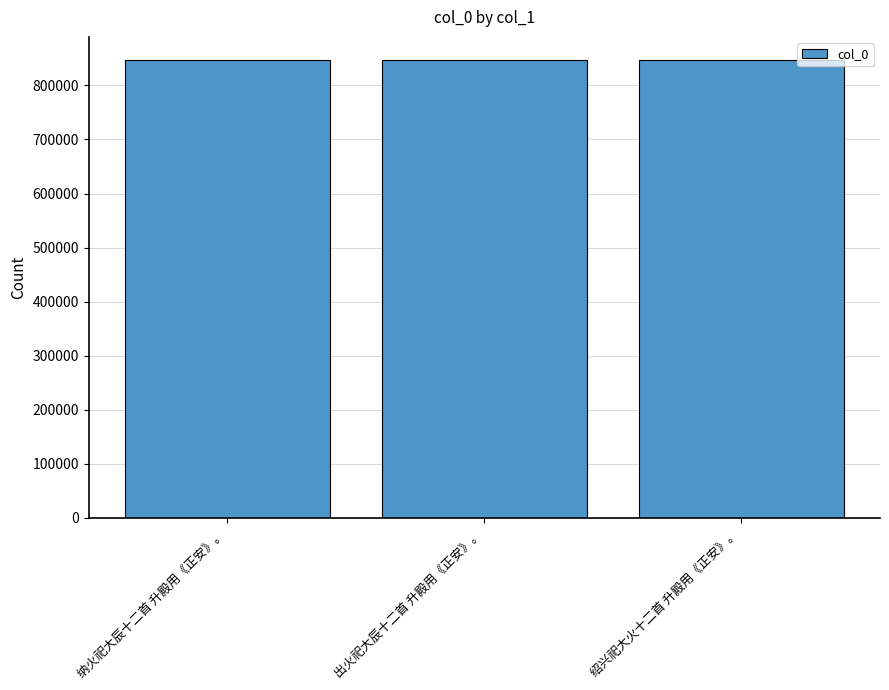

Are the bars horizontal?

No